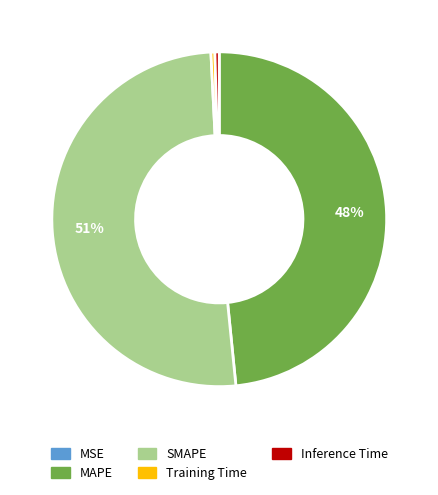

Which has a higher value, Inference Time or MAPE?

MAPE